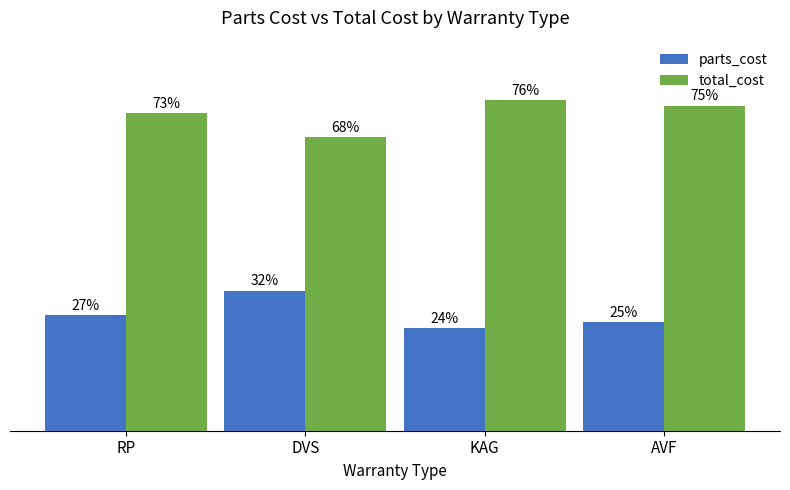

Which label corresponds to the largest value in the chart?

KAG